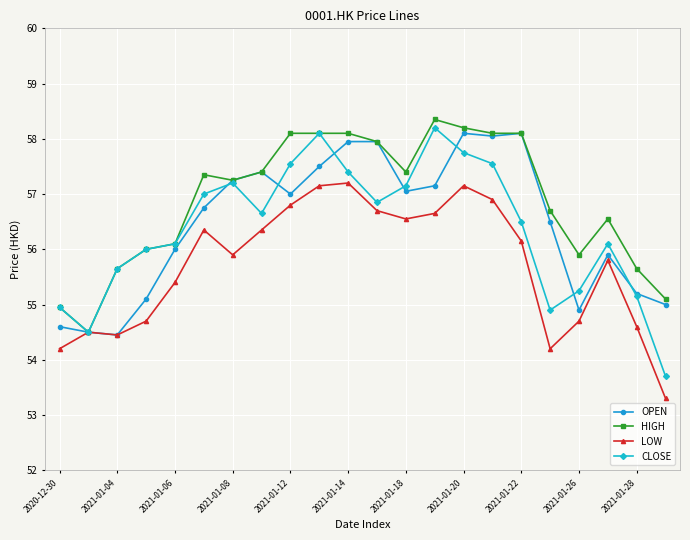

True or false: CLOSE has more than 1 interior local peaks.

True